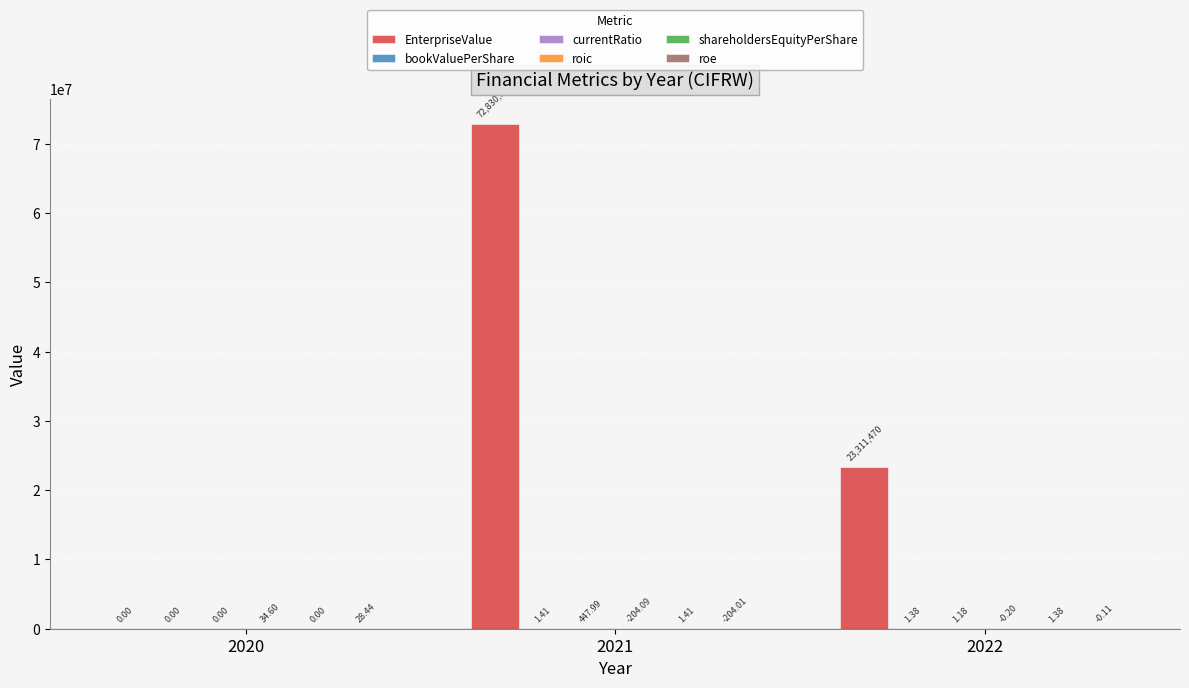

Which series has the largest total across all categories?

EnterpriseValue